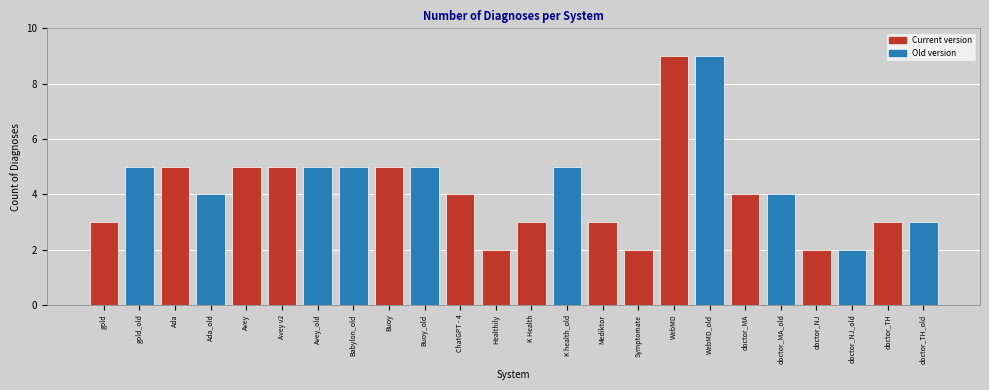

Where does the data first go above 4?

gold_old